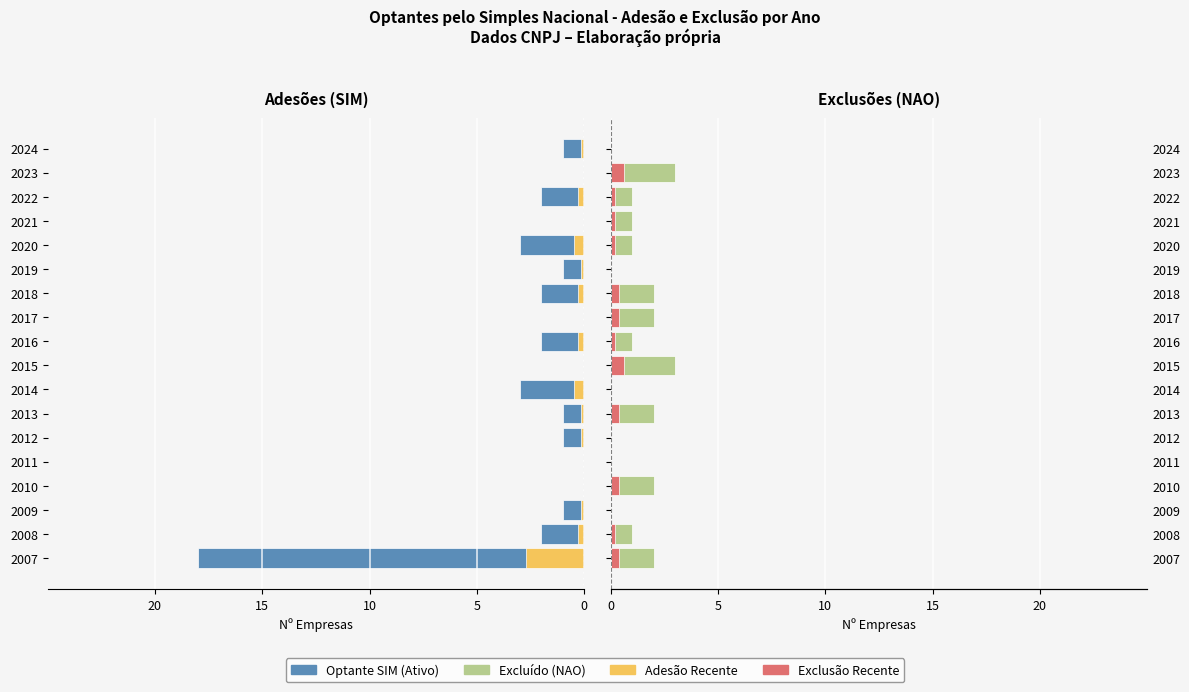

What is the average value of the Adesão Recente series?

-0.3